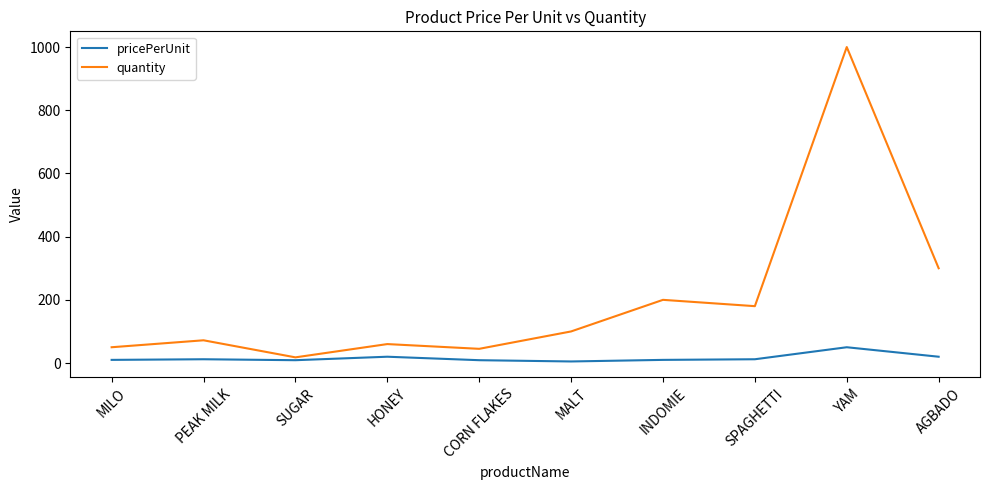

What is the maximum value for pricePerUnit?

50